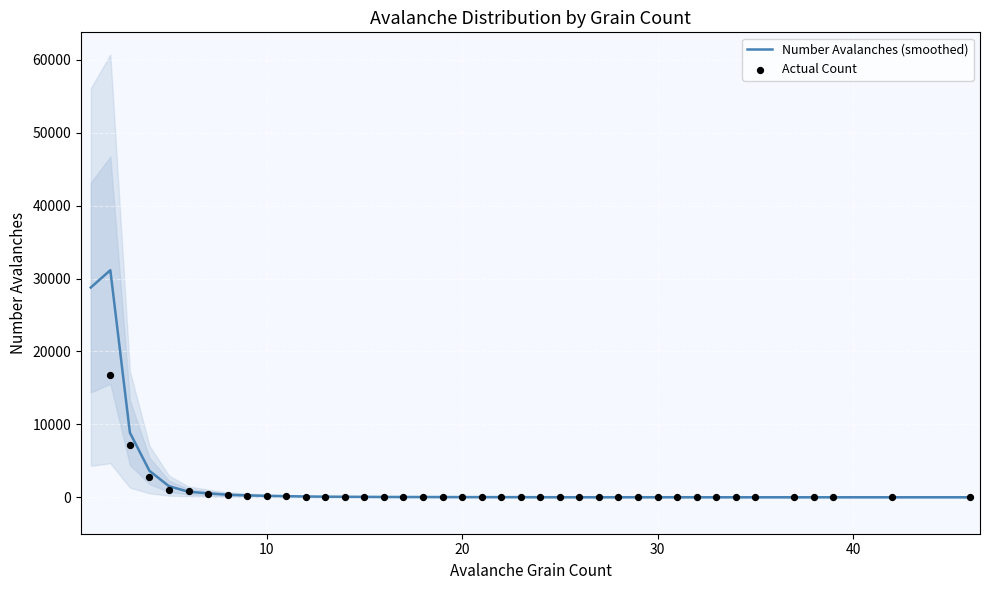

What are all the series names shown in the legend?

Number Avalanches (smoothed), Actual Count